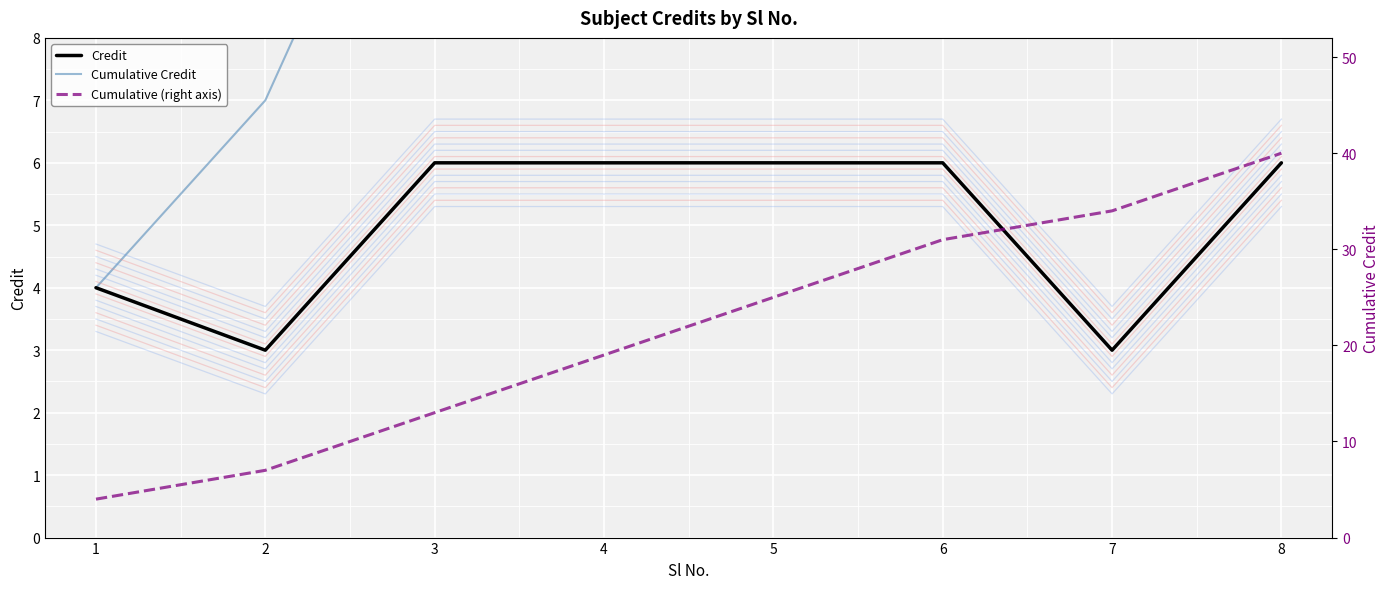

Reading left to right, what are all the values shown in this chart?

Credit: 1=4	2=3	3=6	4=6	5=6	6=6	7=3	8=6
Cumulative Credit: 1=4	2=7	3=13	4=19	5=25	6=31	7=34	8=40
Cumulative (right axis): 1=4	2=7	3=13	4=19	5=25	6=31	7=34	8=40